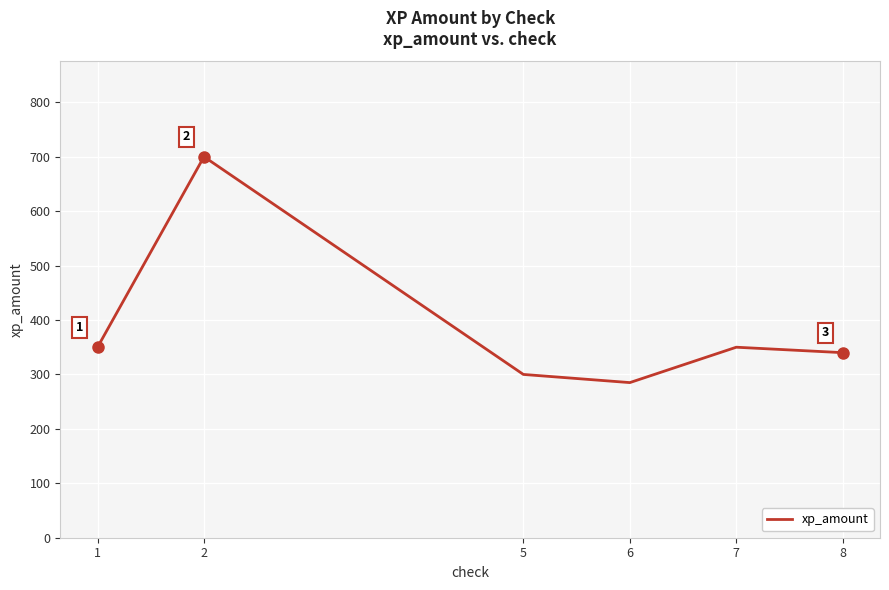

Which label corresponds to the smallest value in the chart?

6